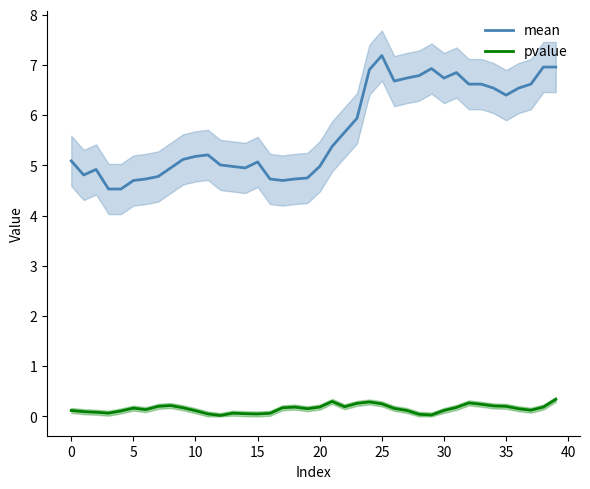

What is the difference between the maximum and minimum values in the mean series?

2.7